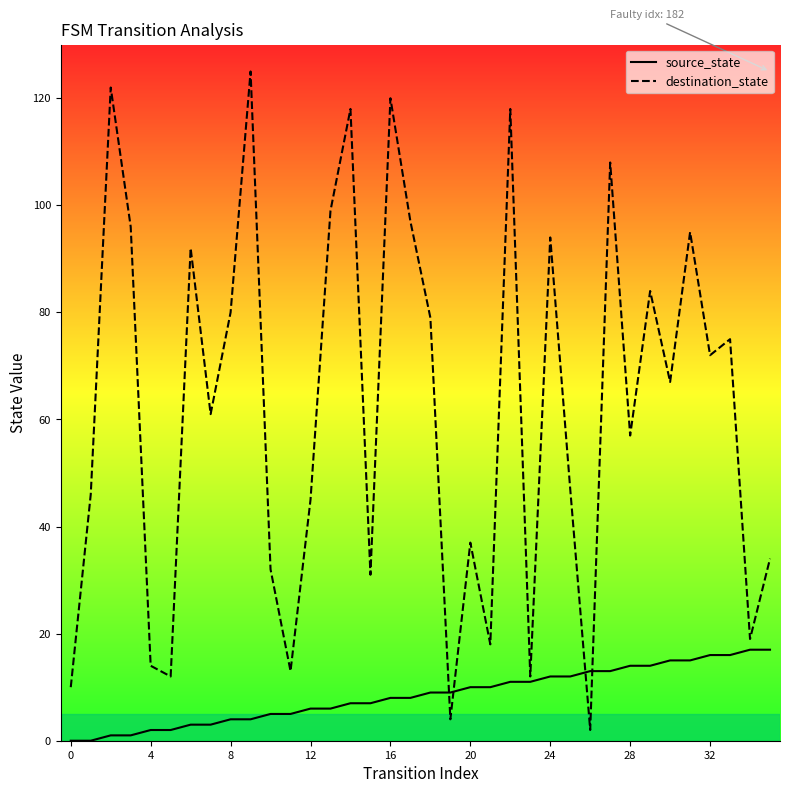

What is the total value across all series at 16?

128